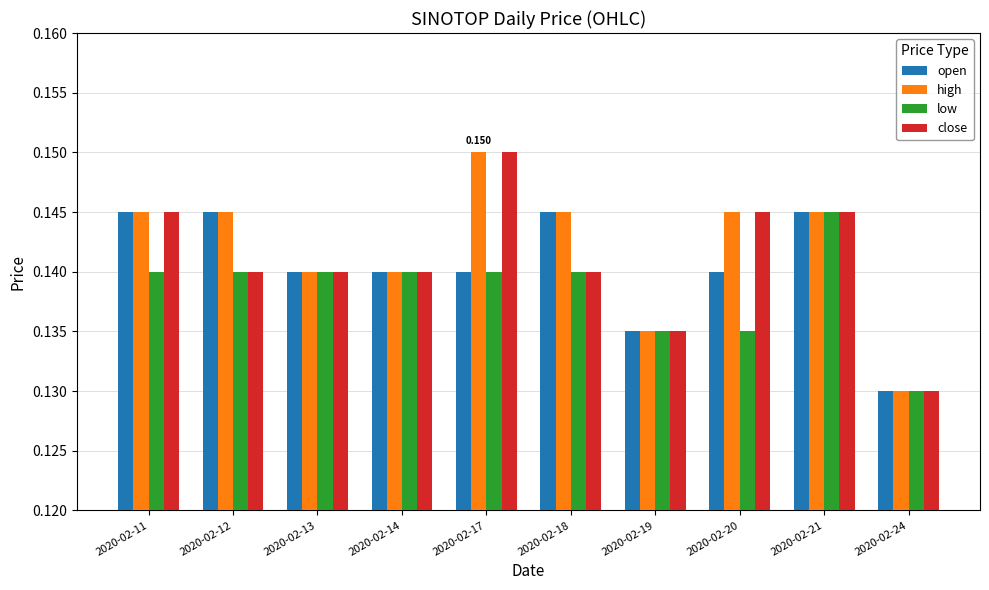

Which label corresponds to the smallest value in the chart?

2020-02-24